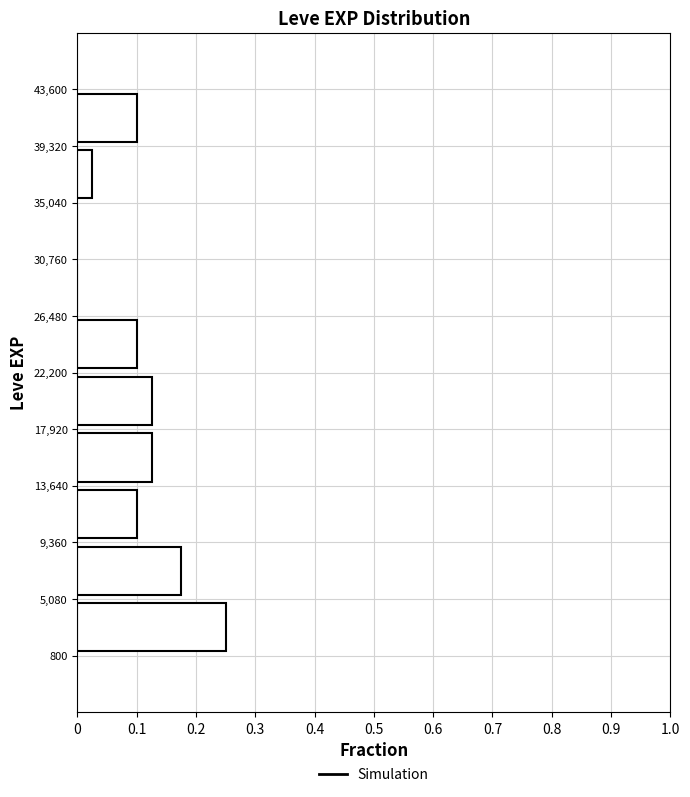

Over which range of the y-axis is the bar longest?

800 to 5,080